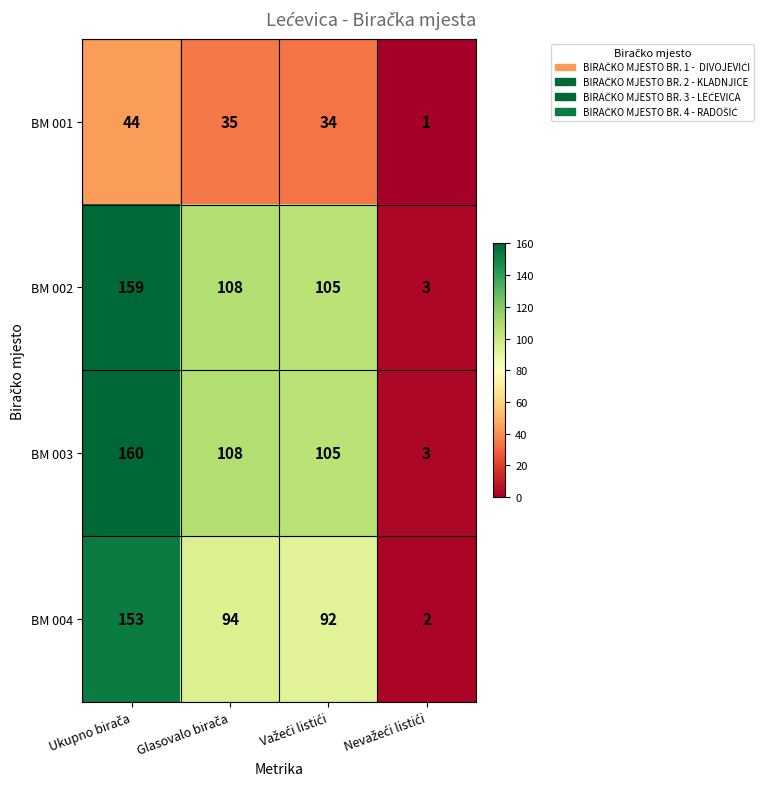

What is the lowest value of the BM 003 series?

3